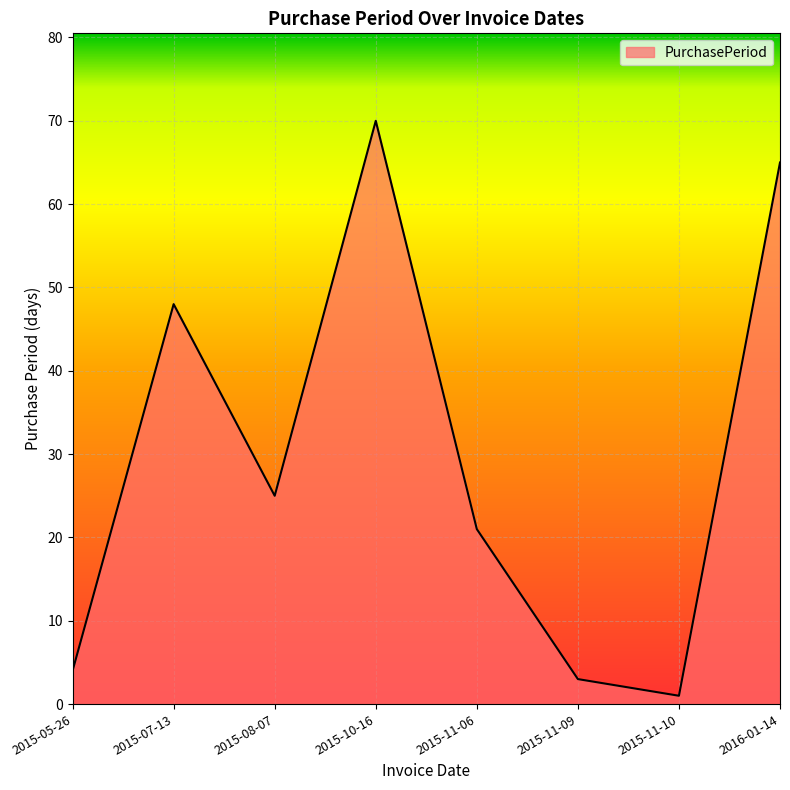

What is the change in value from 2015-05-26 to 2016-01-14?

+61